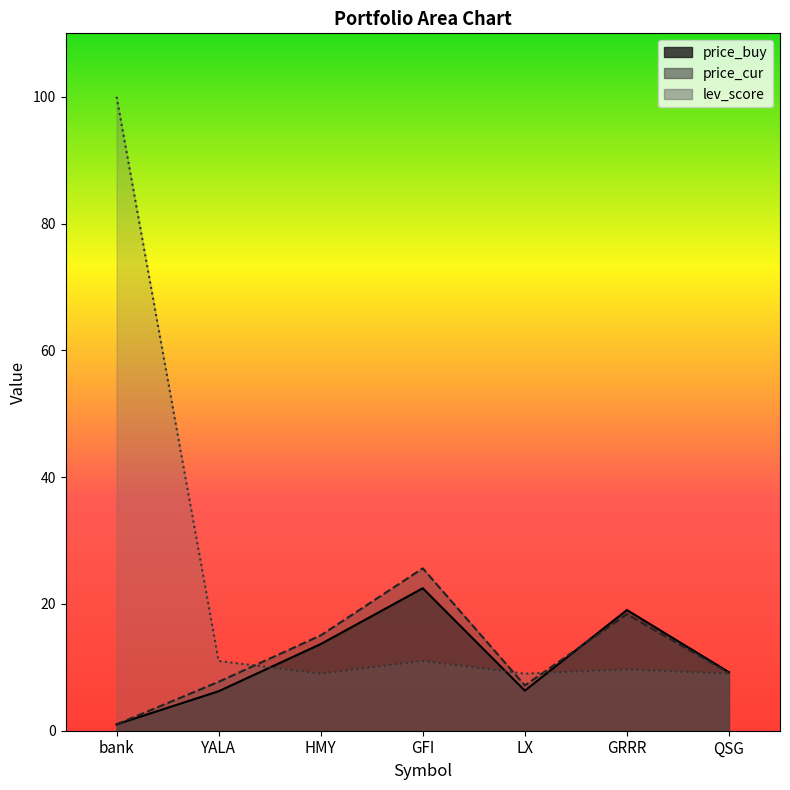

How many data points does each series have?

7